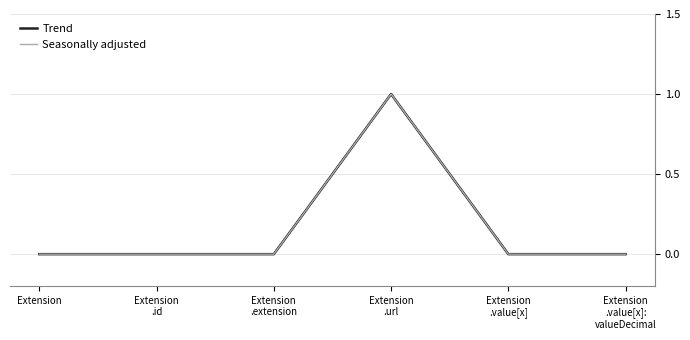

In Seasonally adjusted, how many points are higher than both neighbors (excluding endpoints)?

1